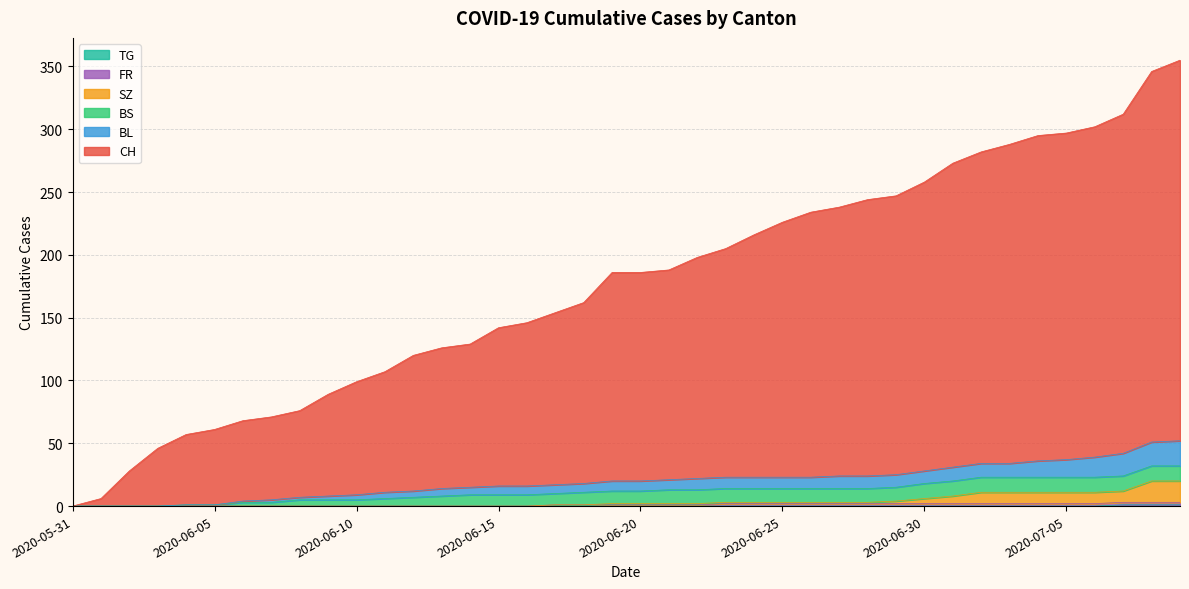

What is the difference between the CH values at 2020-06-12 and 2020-06-22?

78